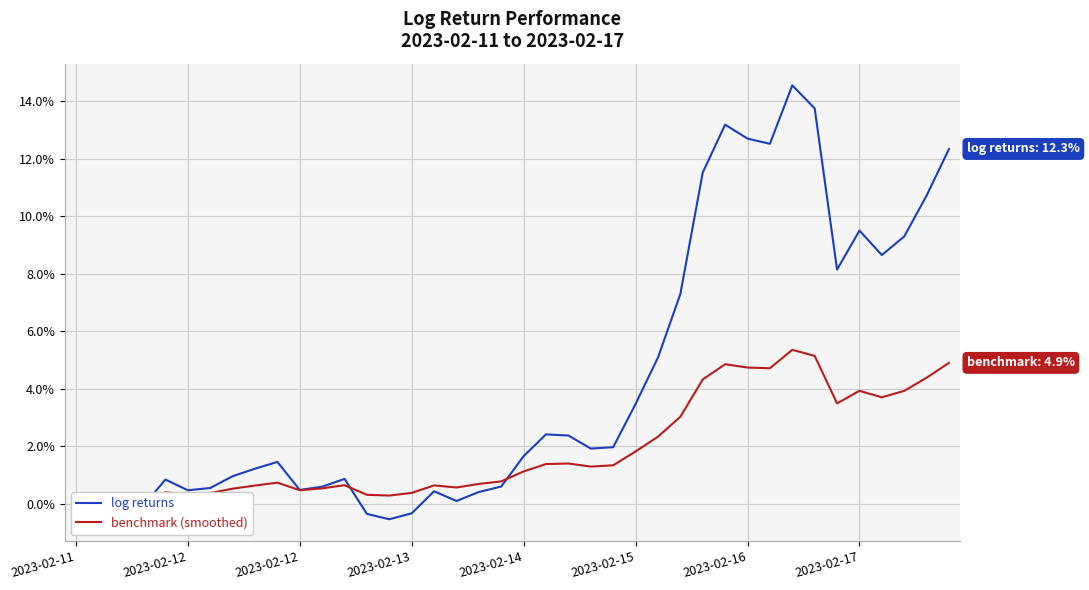

Where is benchmark (smoothed) nearest to the value 2?

2023-02-15